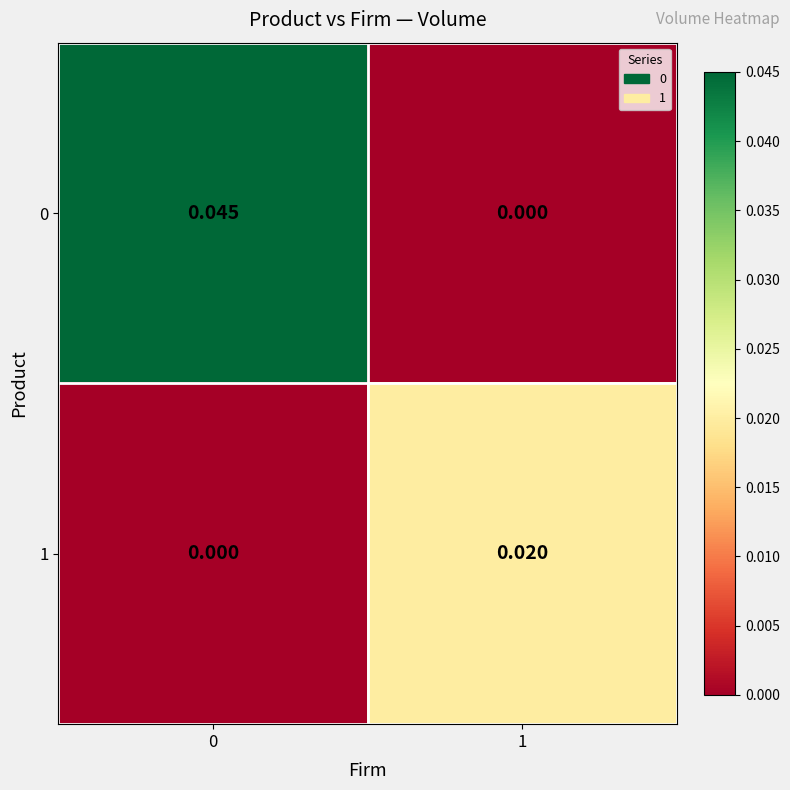

Is the value of 0 at 0 greater than the value of 1 at 1?

Yes